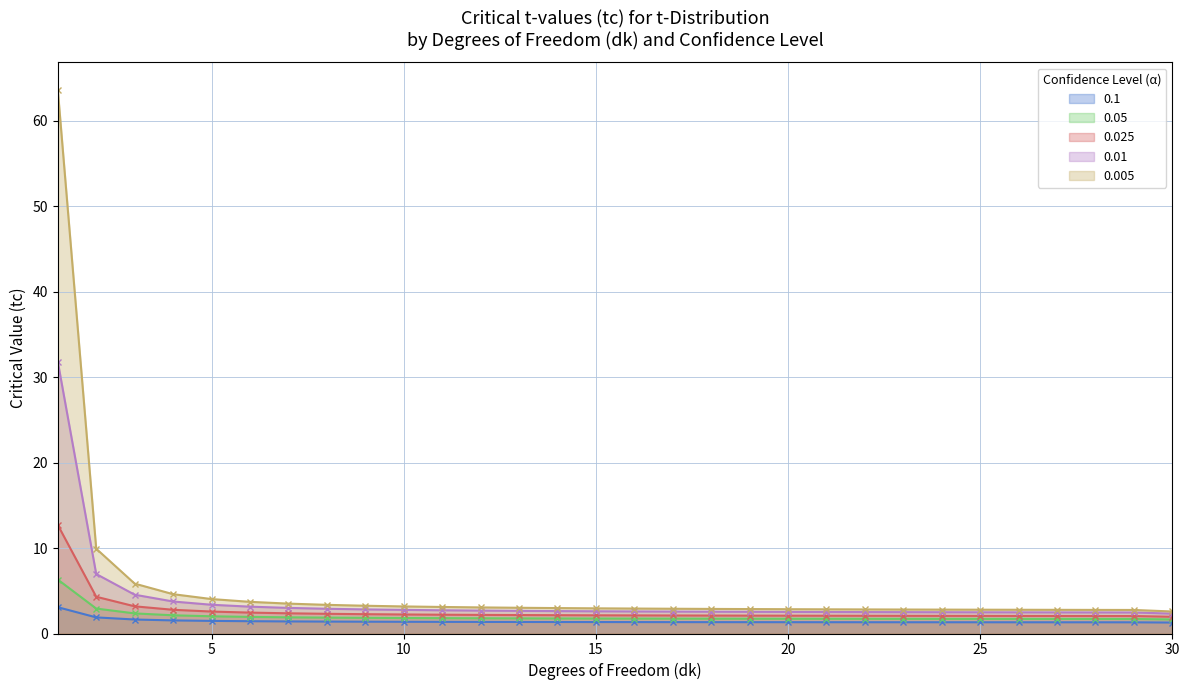

What is the difference between the maximum and minimum values in the 0.01 series?

29.5